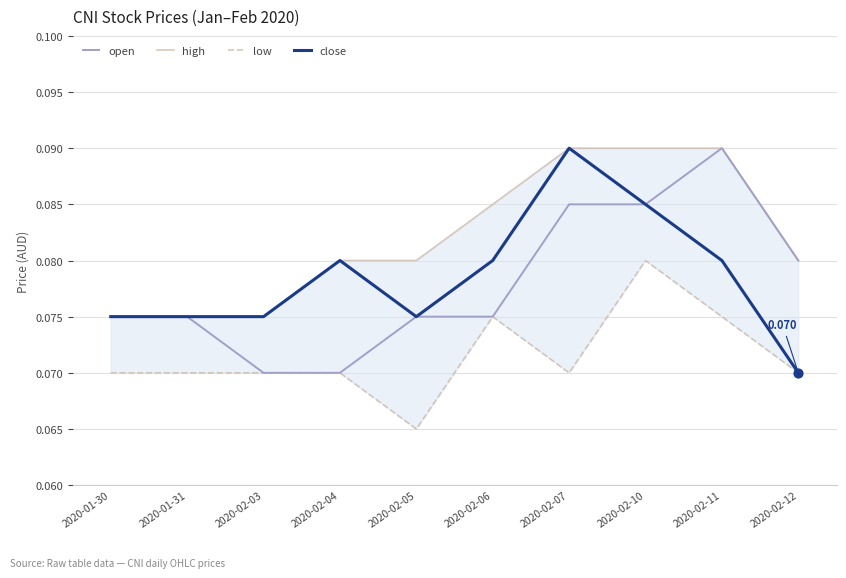

Which series has the largest Y range (max minus min)?

open